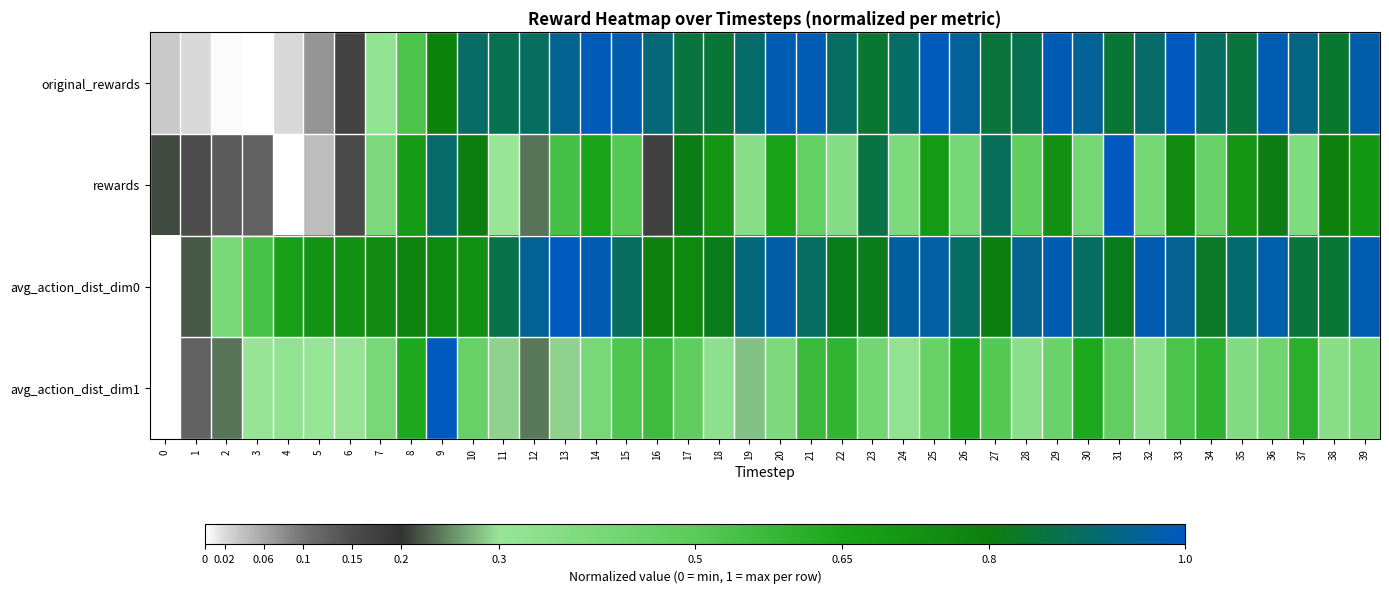

At how many categories does at least one series exceed 0?

40